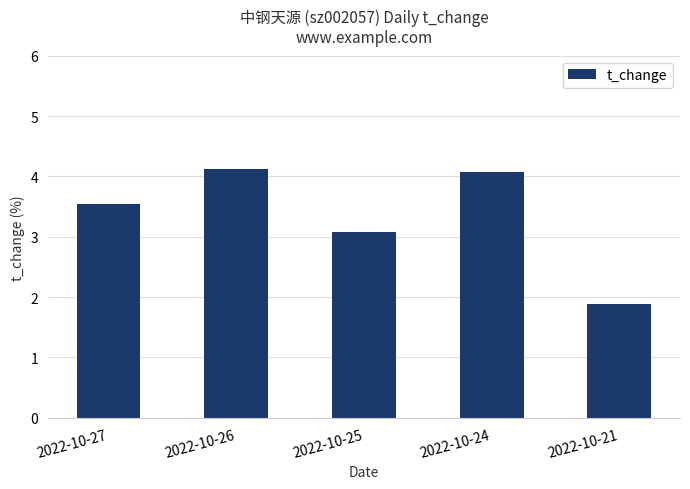

How many bars are there in total?

5